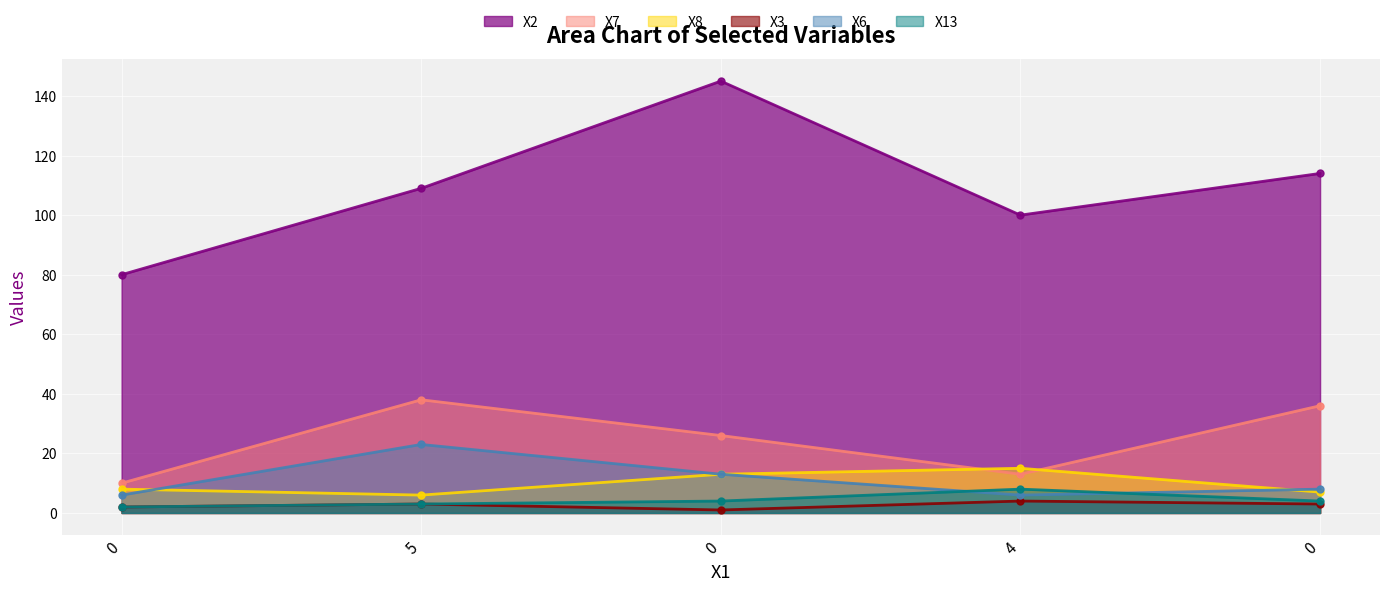

True or false: X8 and X2 cross at least once.

False